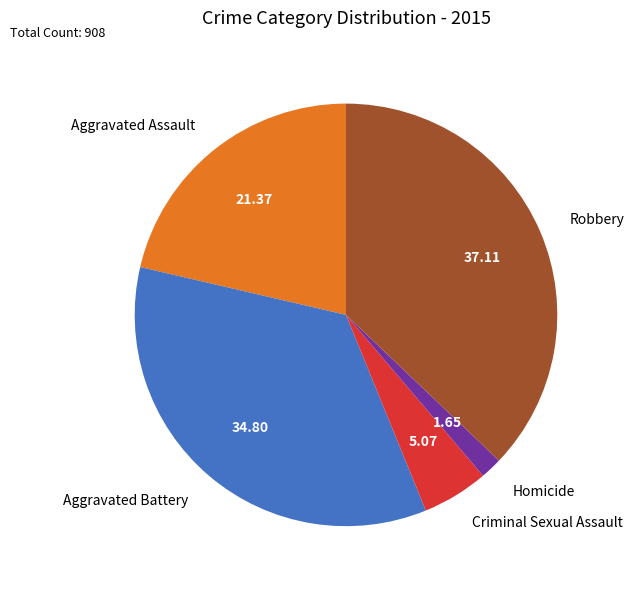

Rank the categories by value from highest to lowest.

Robbery, Aggravated Battery, Aggravated Assault, Criminal Sexual Assault, Homicide